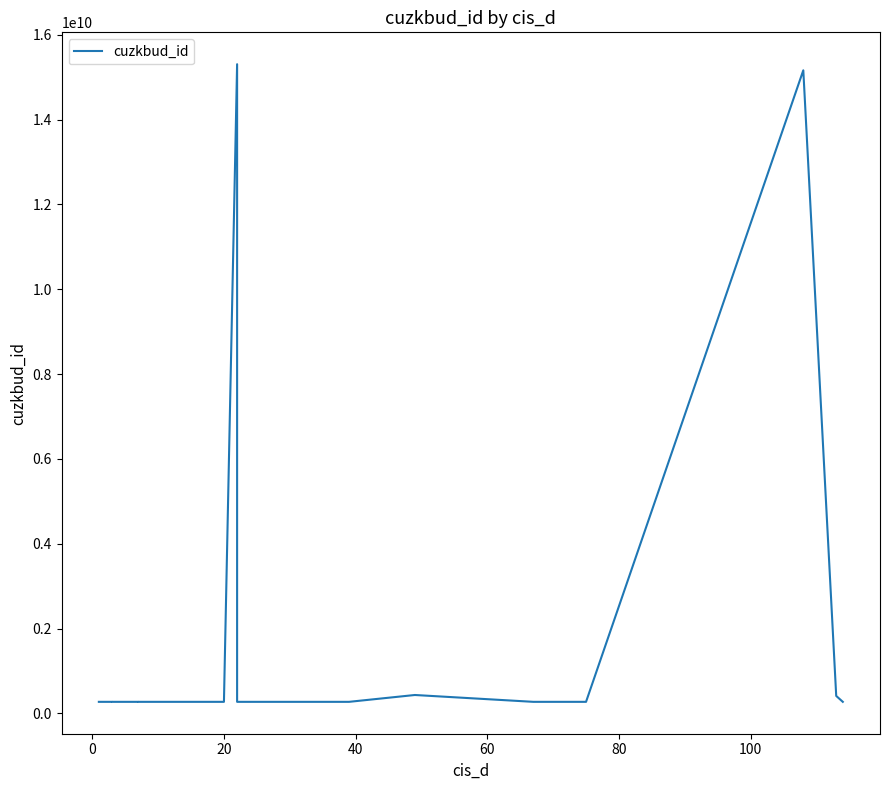

Does the chart have visible grid lines?

No